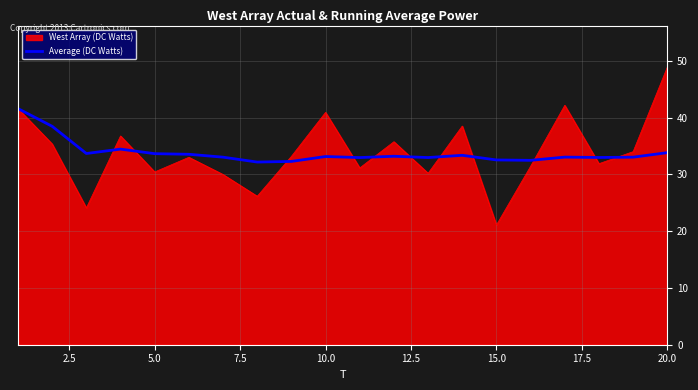

Which series has the largest range (max minus min)?

West Array (DC Watts)